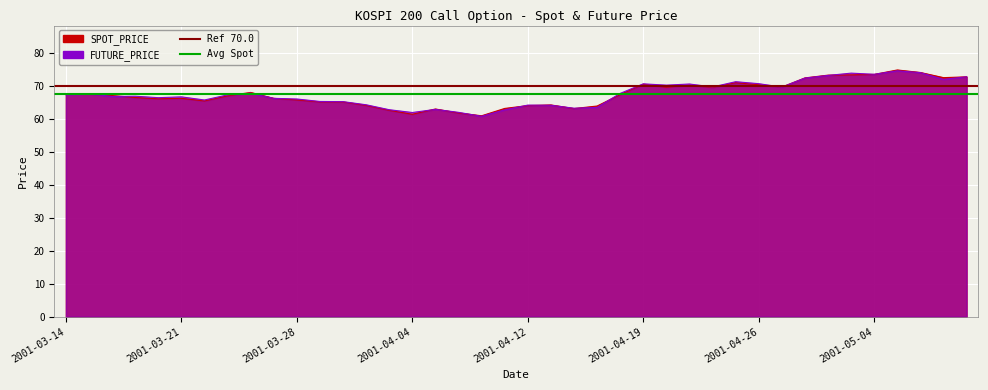

What is the sum of the Avg Spot (67.55) values at 2001-03-21 and 2001-03-14?

135.1